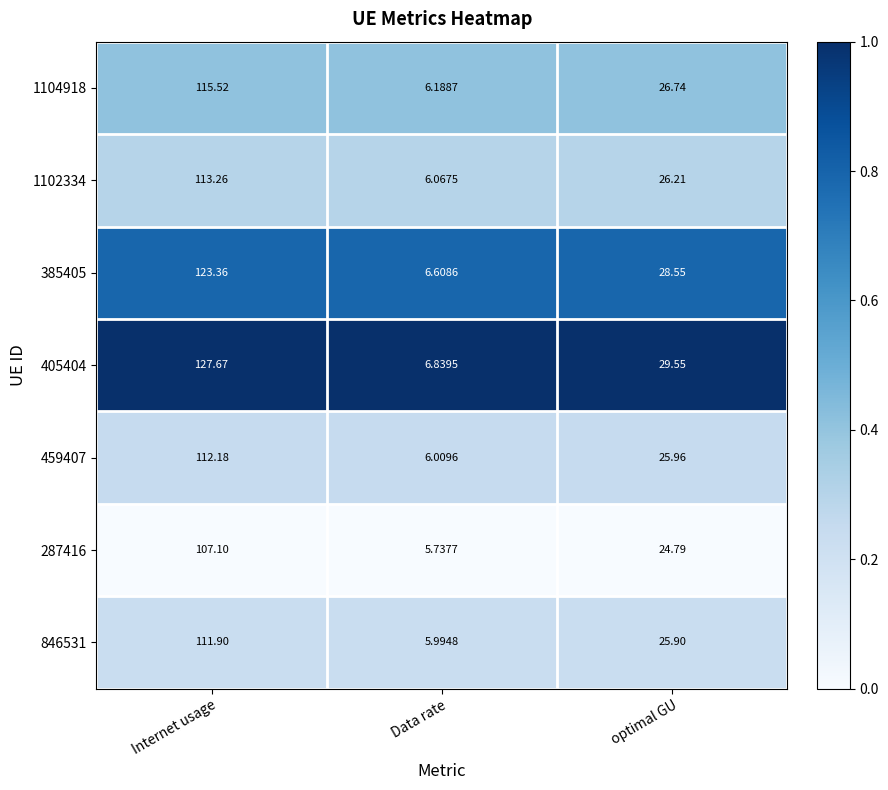

List the labels in order of 846531 value, largest first.

Internet usage, optimal GU, Data rate